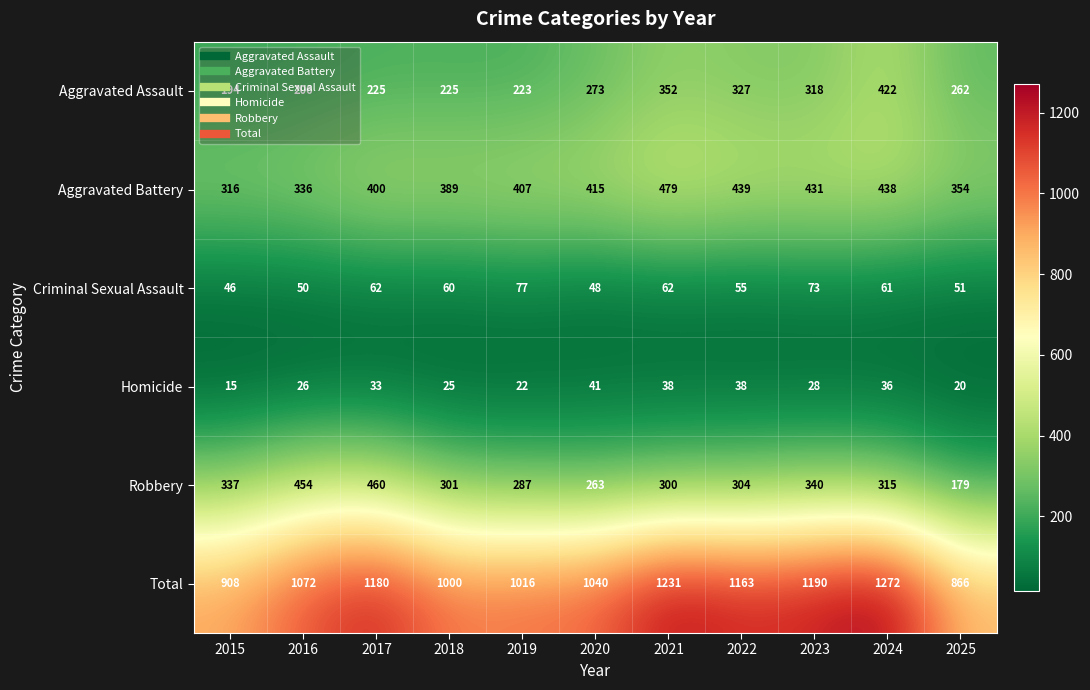

Which label corresponds to the smallest value in the chart?

2015